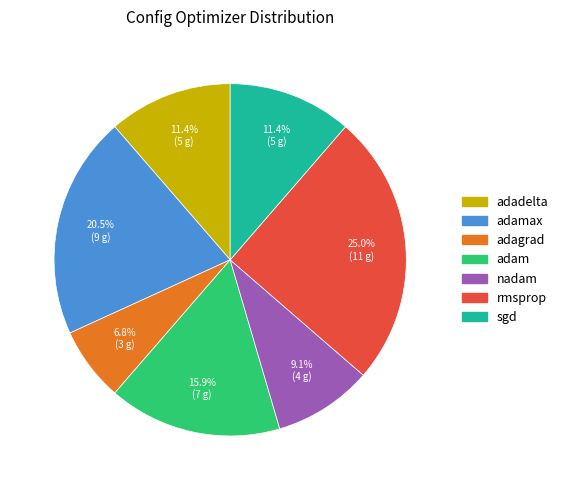

To the nearest percent, what percentage of the pie is nadam?

9%